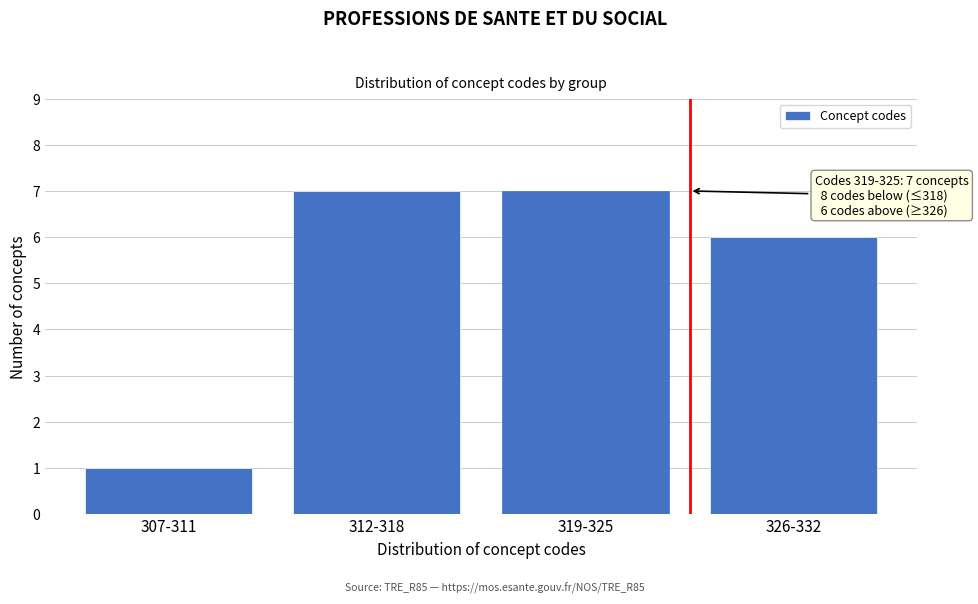

Reading left to right, list all the values displayed in this chart.

1	7	7	6